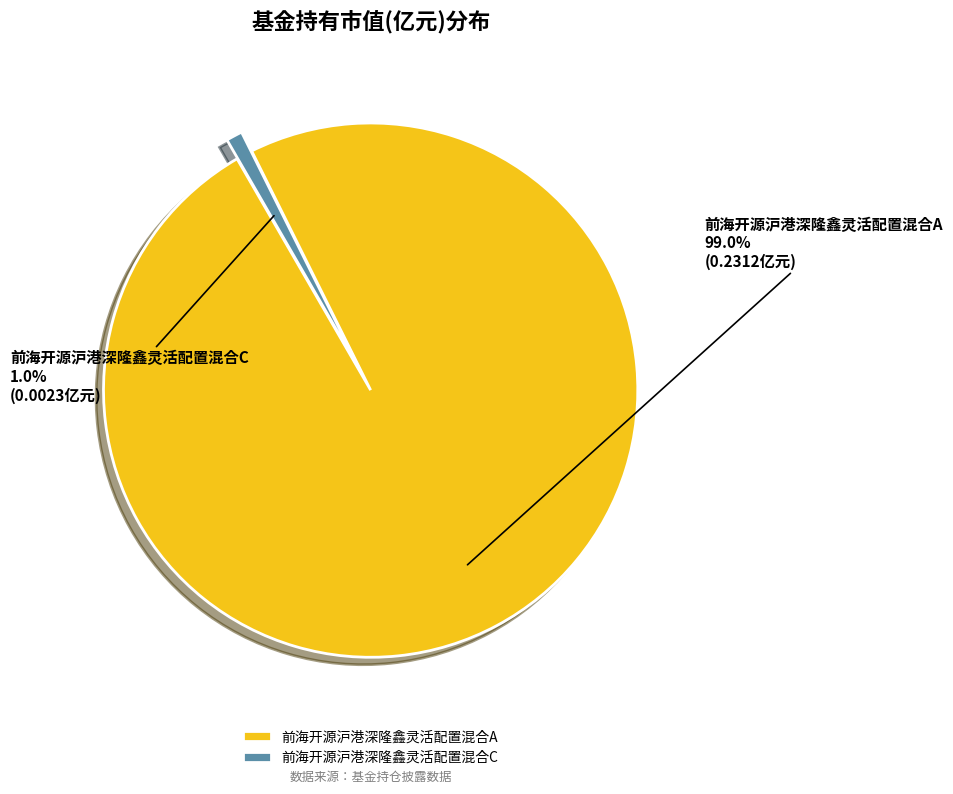

To the nearest percent, what is the combined percentage of 前海开源沪港深隆鑫灵活配置混合C and 前海开源沪港深隆鑫灵活配置混合A?

100%